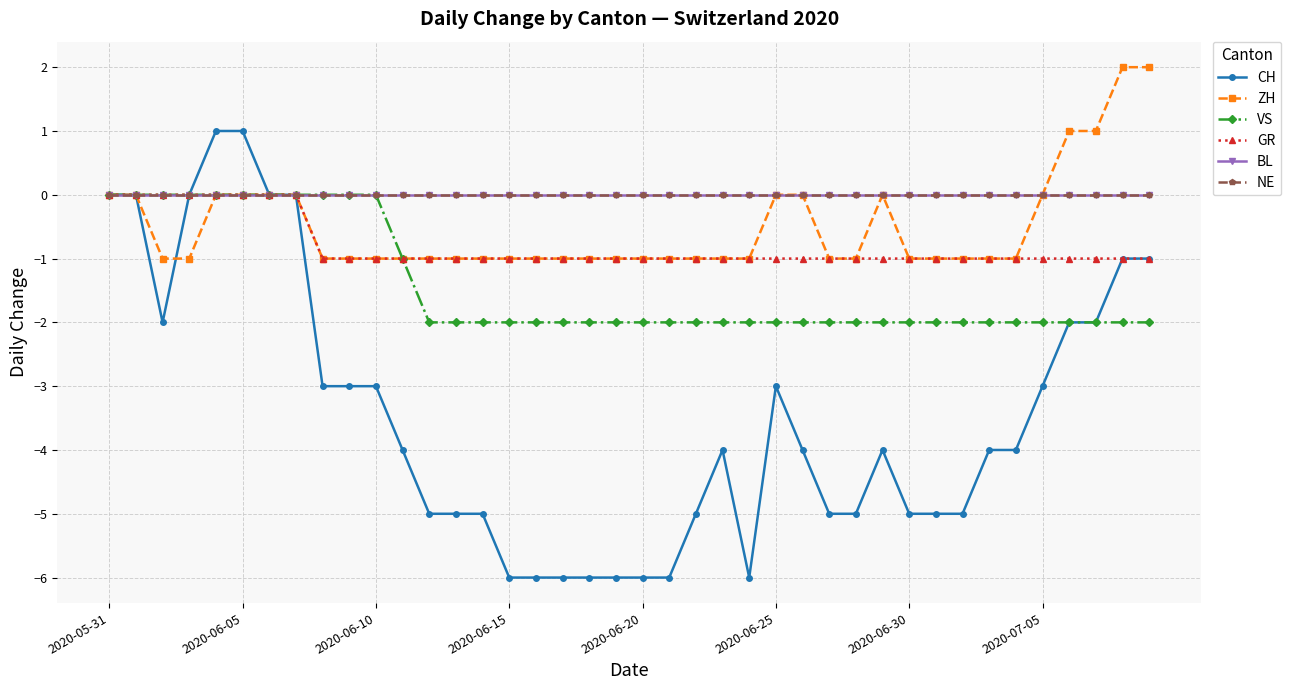

Does the chart have visible grid lines?

Yes